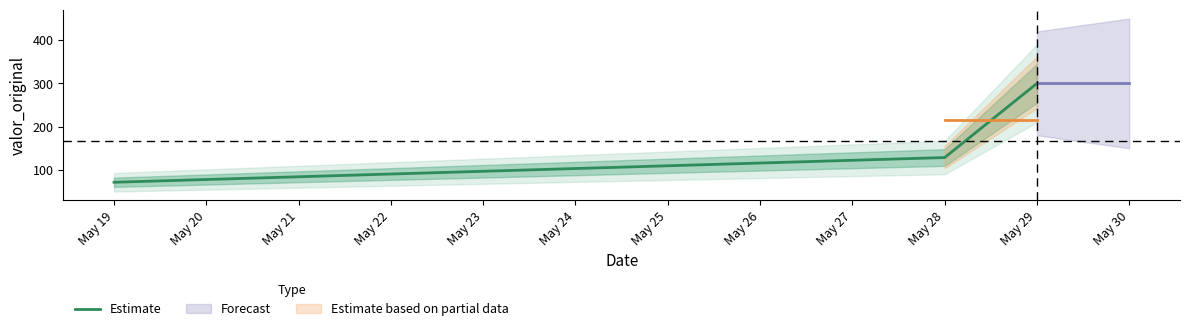

How many values exceed 128?

2